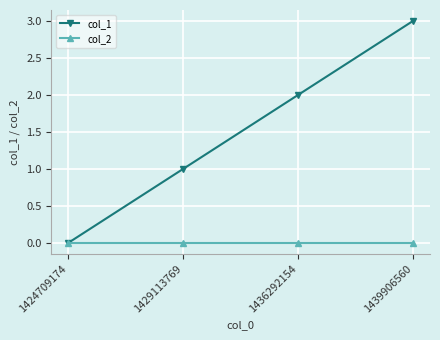

List the labels in order of col_1 value, smallest first.

1424709174, 1429113769, 1436292154, 1439906560